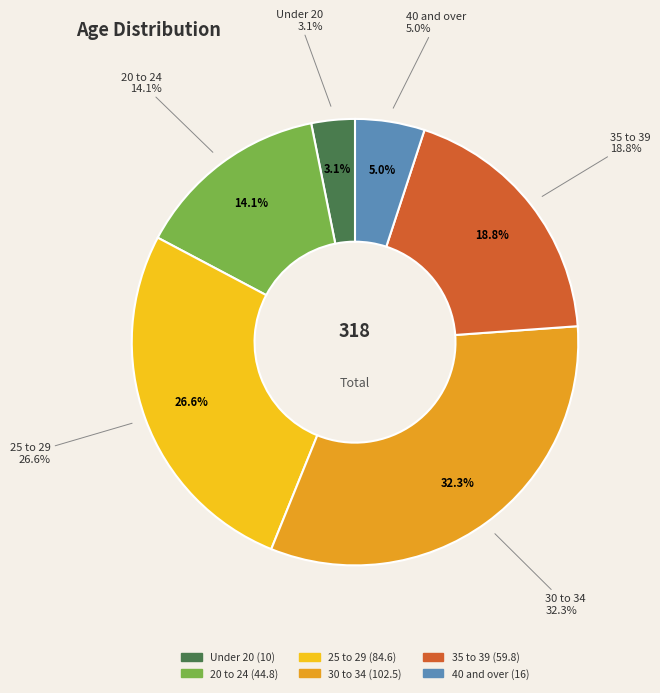

Between 25 to 29 and Under 20, which is larger?

25 to 29